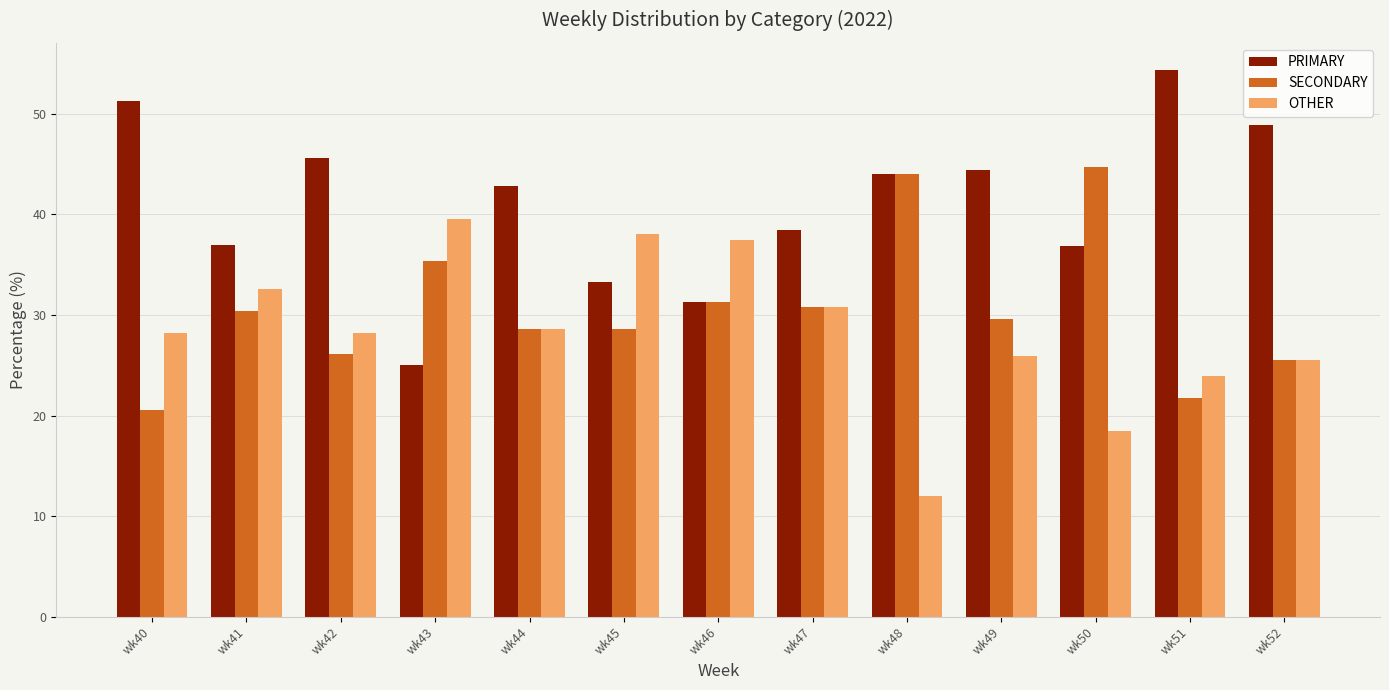

The value of OTHER at wk50 is 5.5. True or false?

False